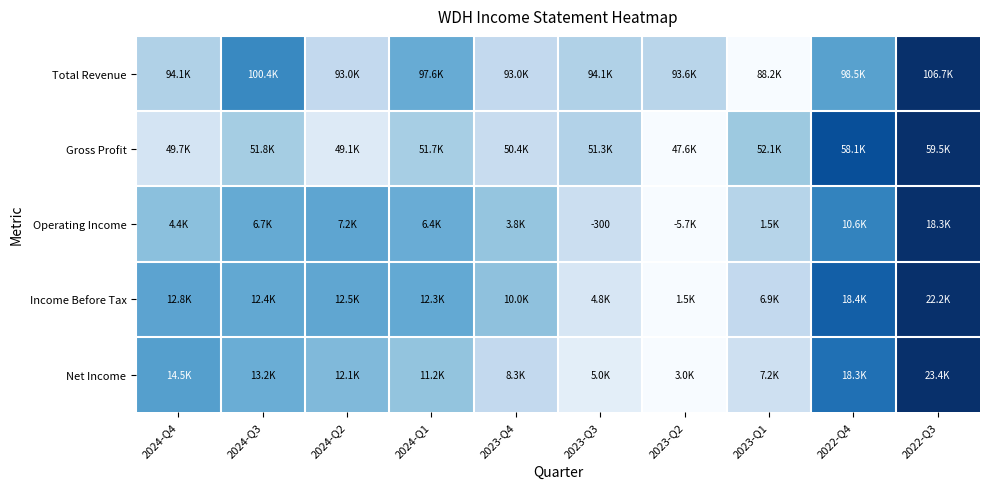

At which category is the sum across all series the highest?

2022-Q3